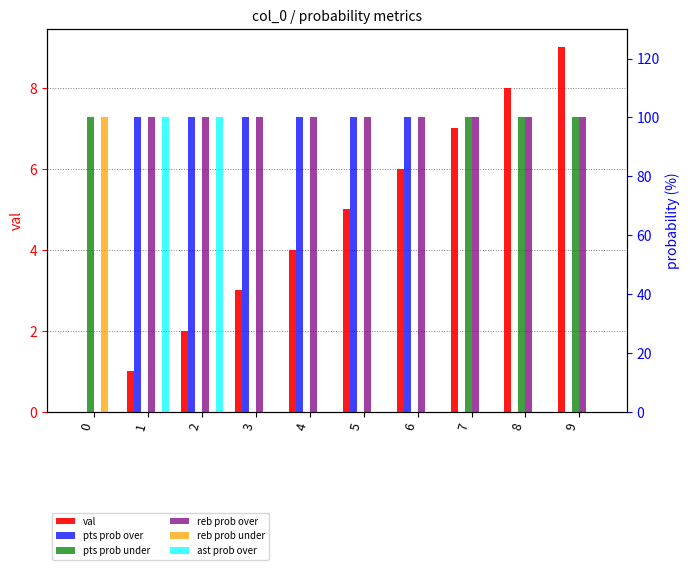

List the labels in order of reb prob over value, largest first.

1, 2, 3, 4, 5, 6, 7, 8, 9, 0